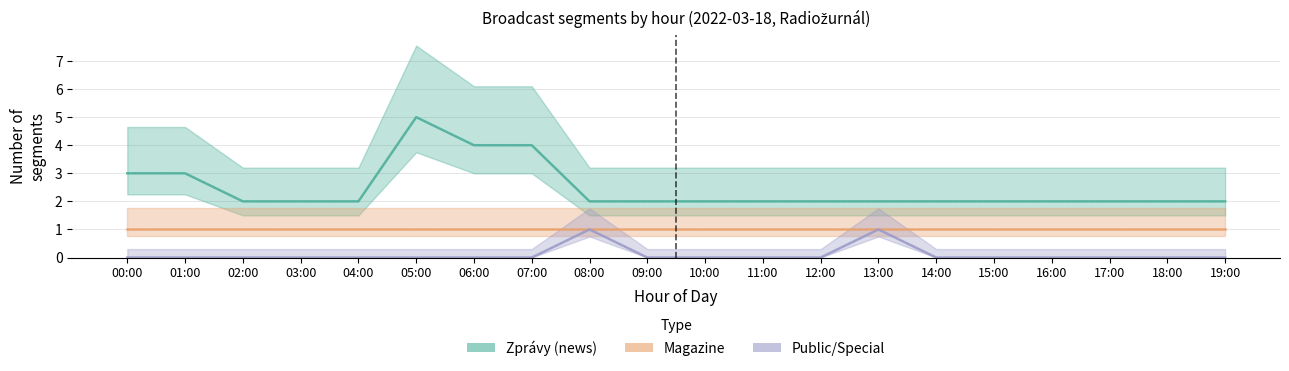

True or false: Magazine and Public/Special intersect in this chart.

False